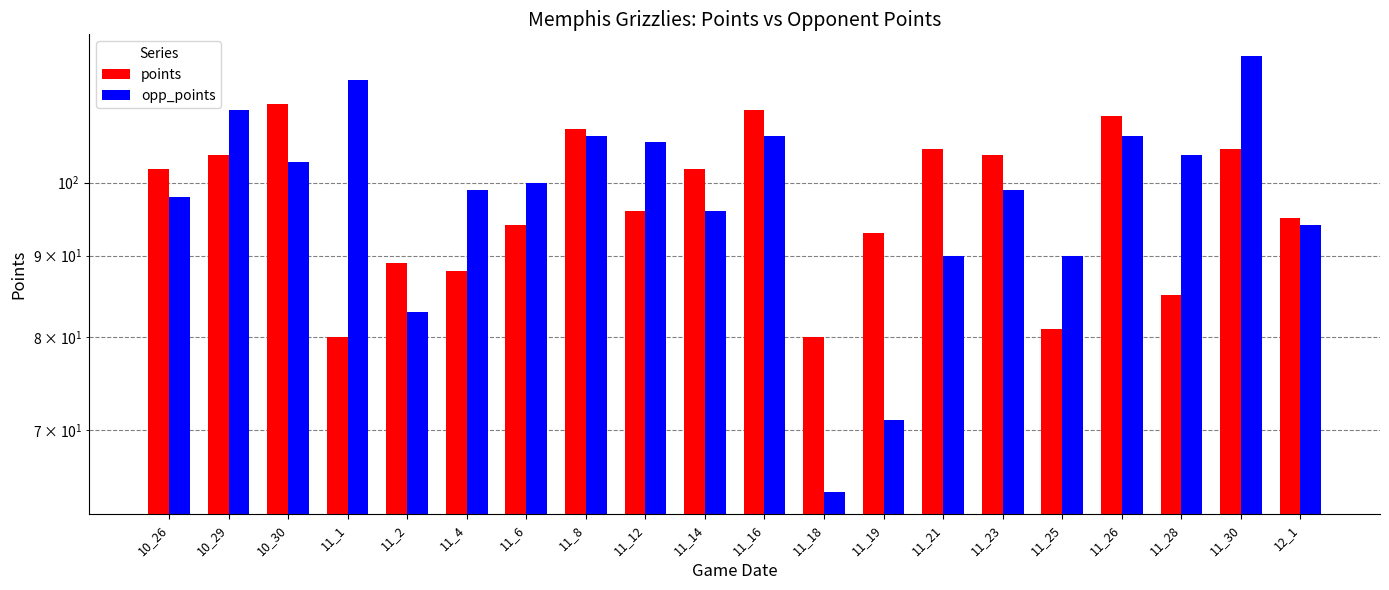

What is the value of the points bar at the 20th from the left?

95